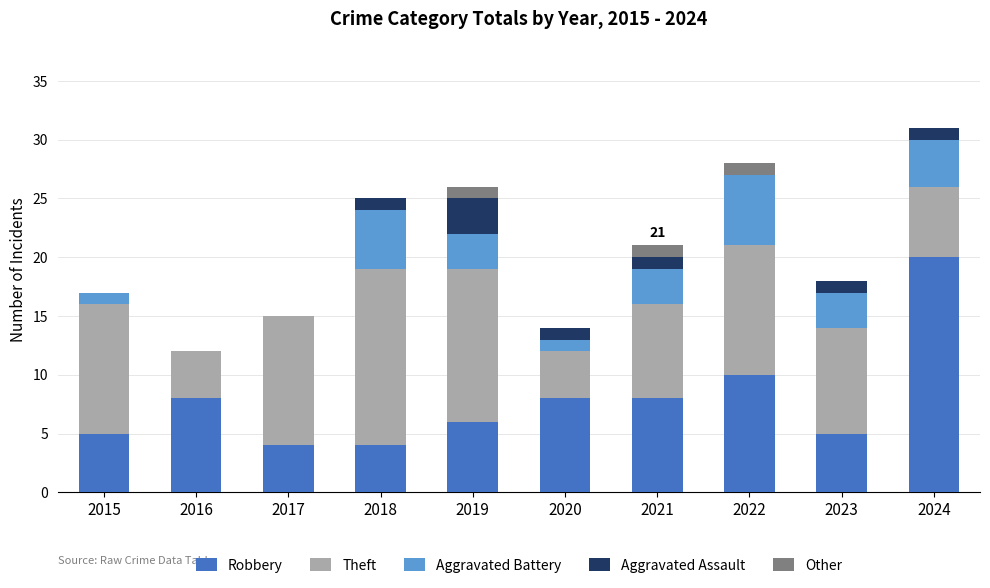

Are the bars horizontal?

No